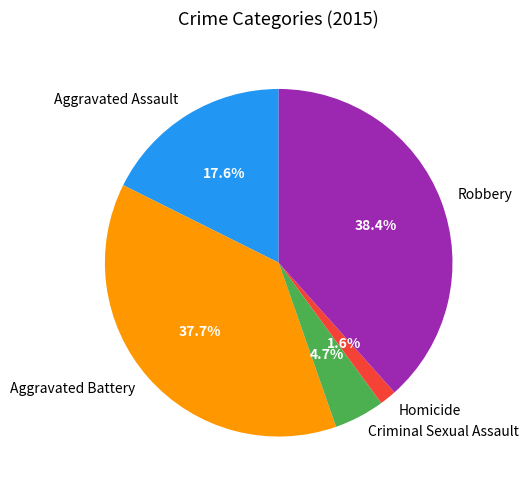

Rank the categories by value from lowest to highest.

Homicide, Criminal Sexual Assault, Aggravated Assault, Aggravated Battery, Robbery